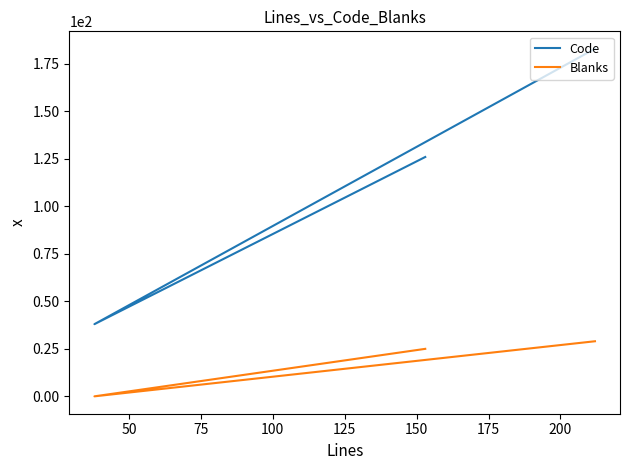

At how many categories does at least one series exceed 9?

3